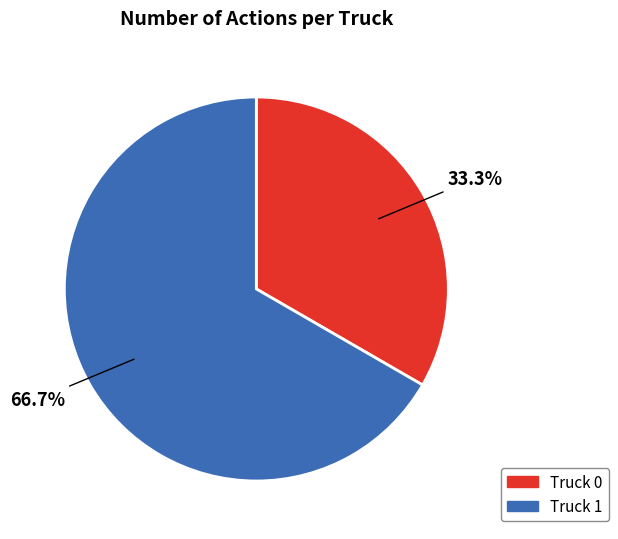

Approximately how many times larger is the value at Truck 1 compared to Truck 0?

2.0